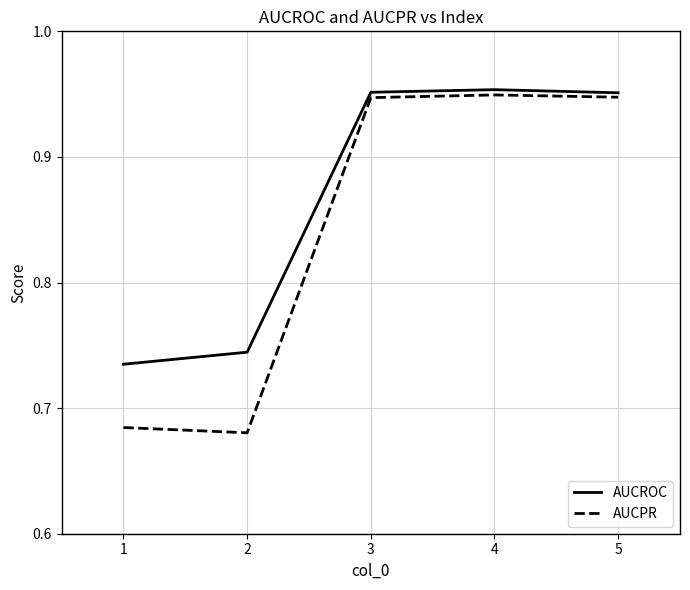

What are all the series names shown in the legend?

AUCROC, AUCPR